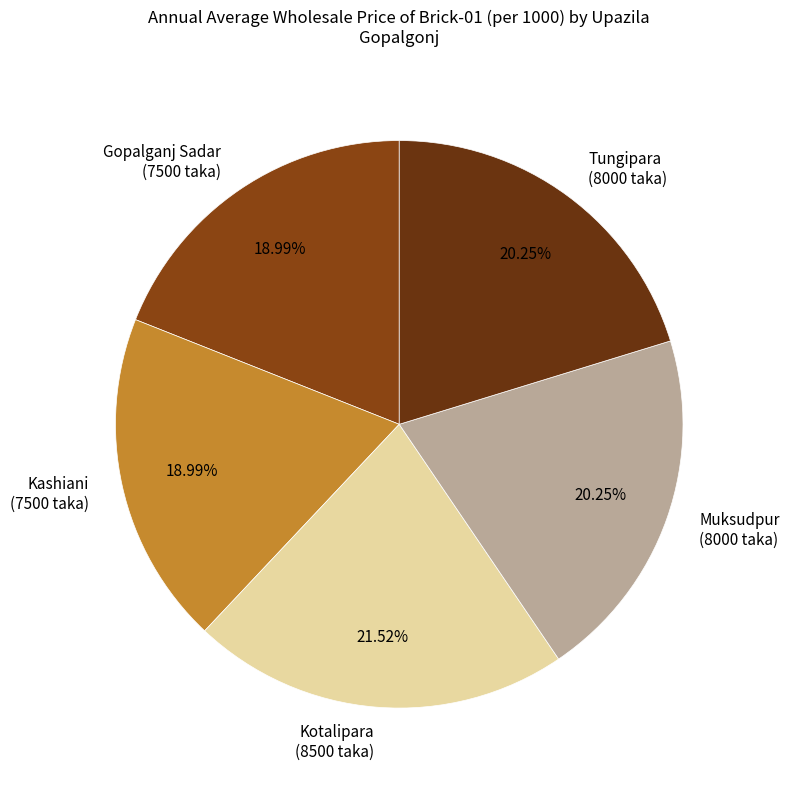

Does any single category account for the majority?

No